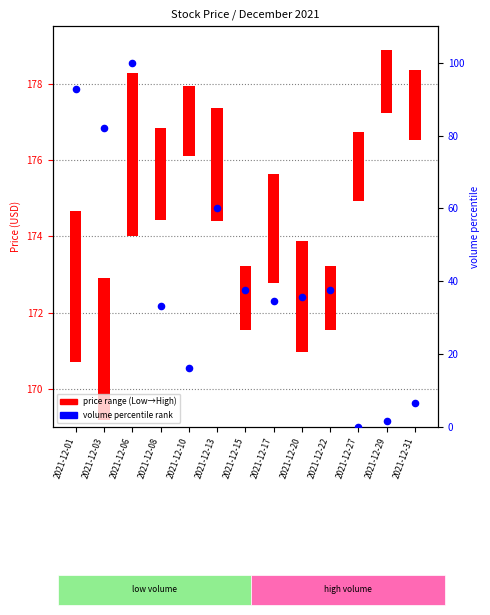

What is the total value across all series at 2021-12-01?

96.7